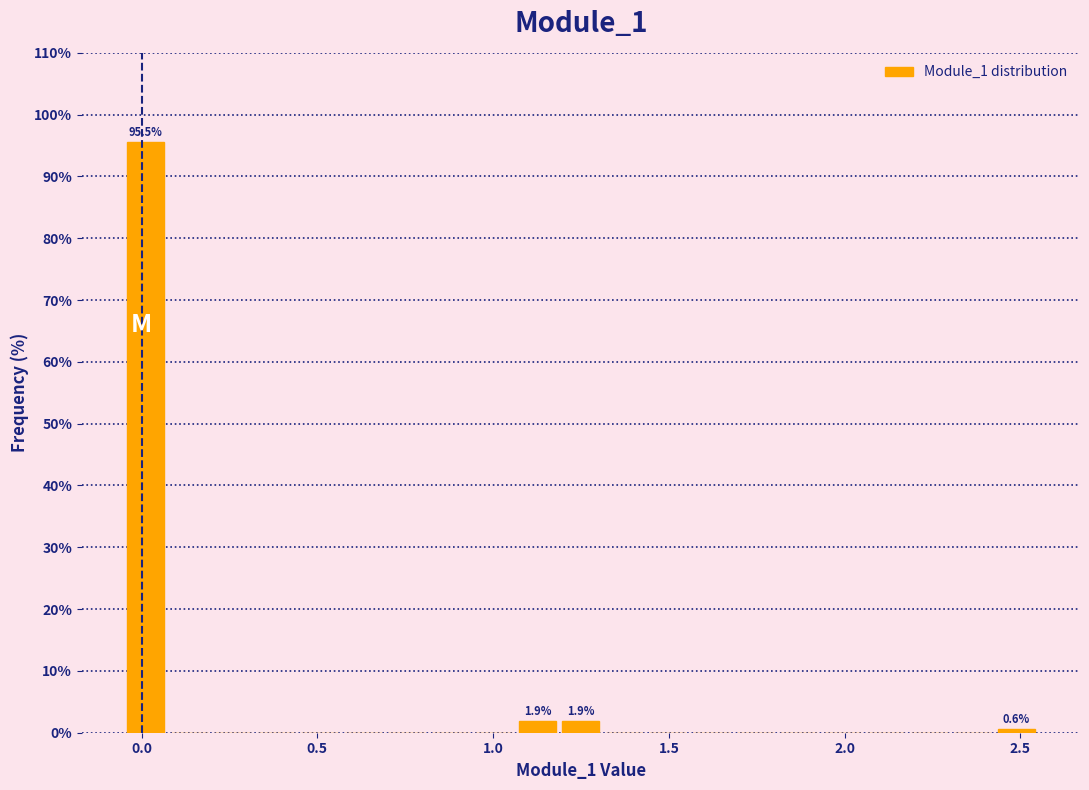

Read against the x-axis, roughly where is the centre of the tallest bar?

0.00